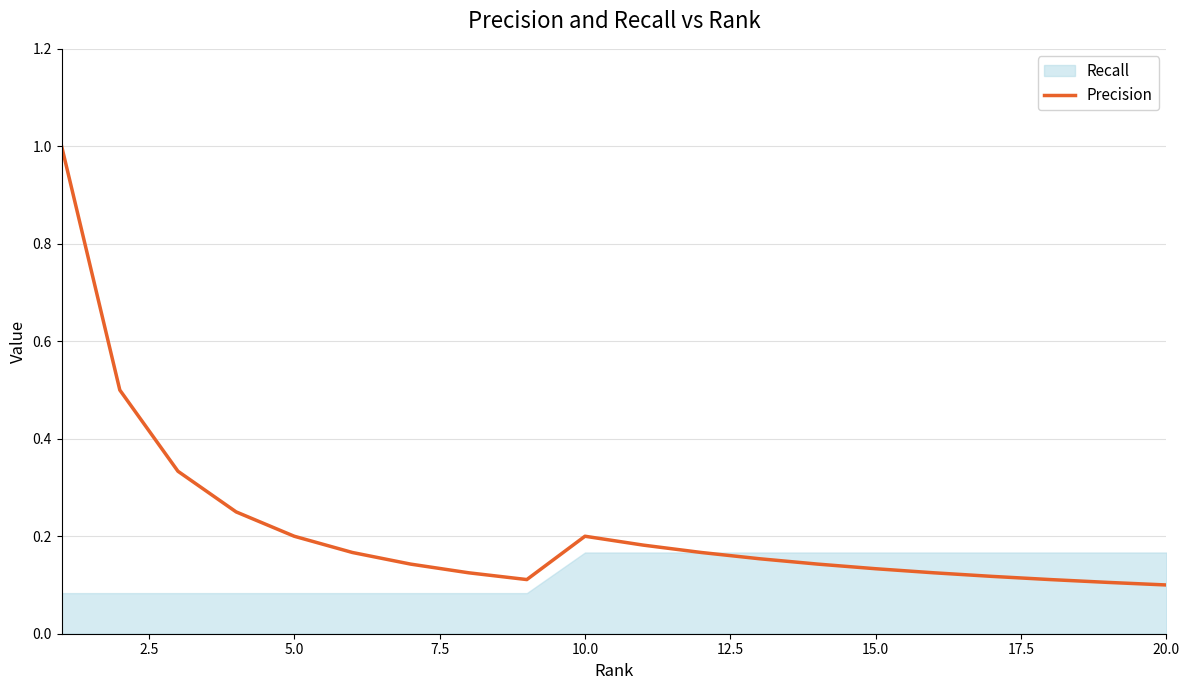

The value of Precision at 10.0 is 0.1. True or false?

False